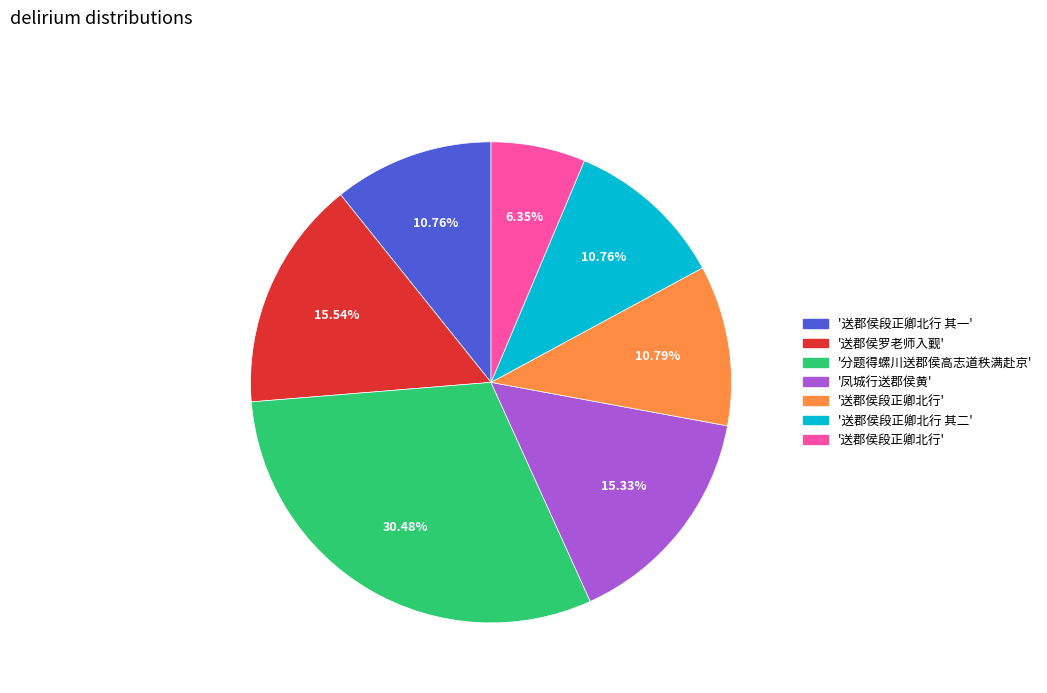

Is there any slice that represents more than half of the pie?

No